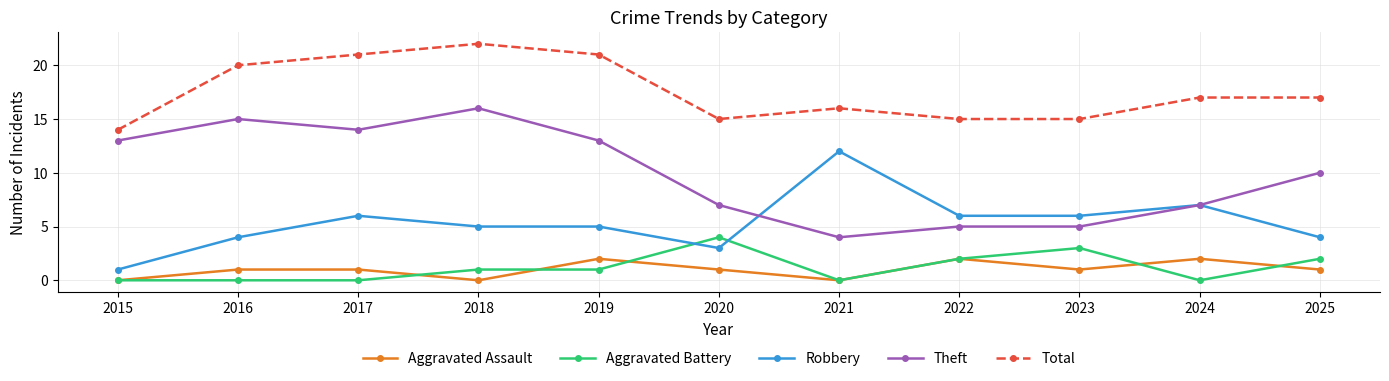

What is the spread (max minus min) of values at 2021?

16